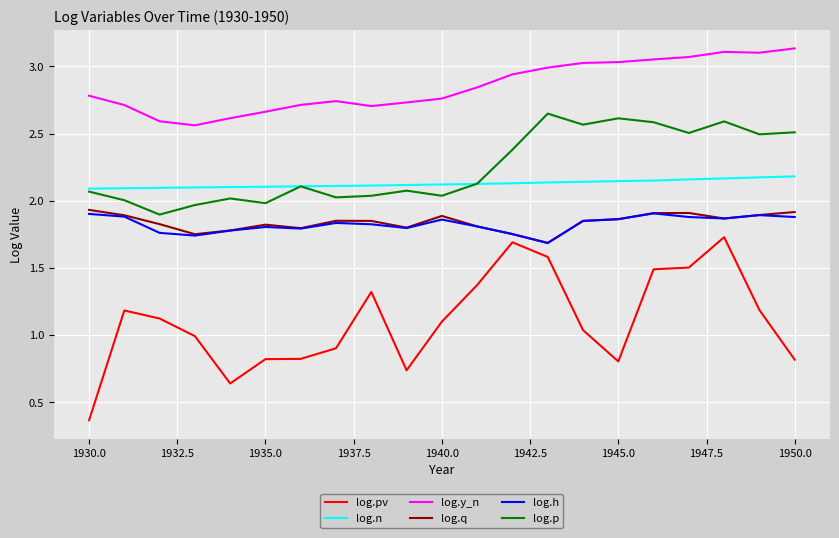

Which series has the widest spread of values?

log.pv